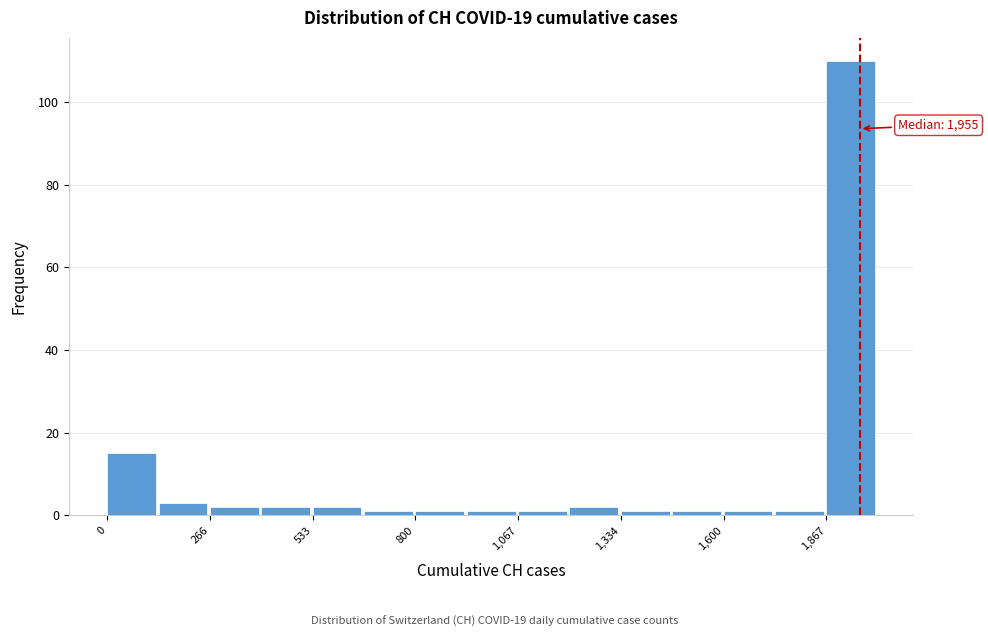

Around what value on the x-axis is the tallest bar? Give the approximate position of its centre, as read against the axis.

1950